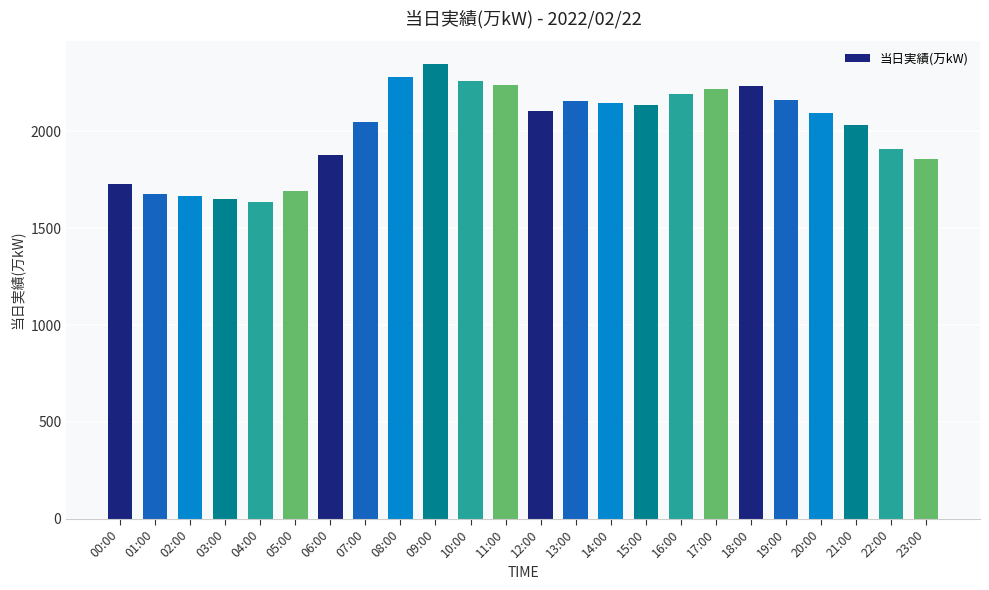

What is the sum of the values at 08:00 and 13:00?

4437